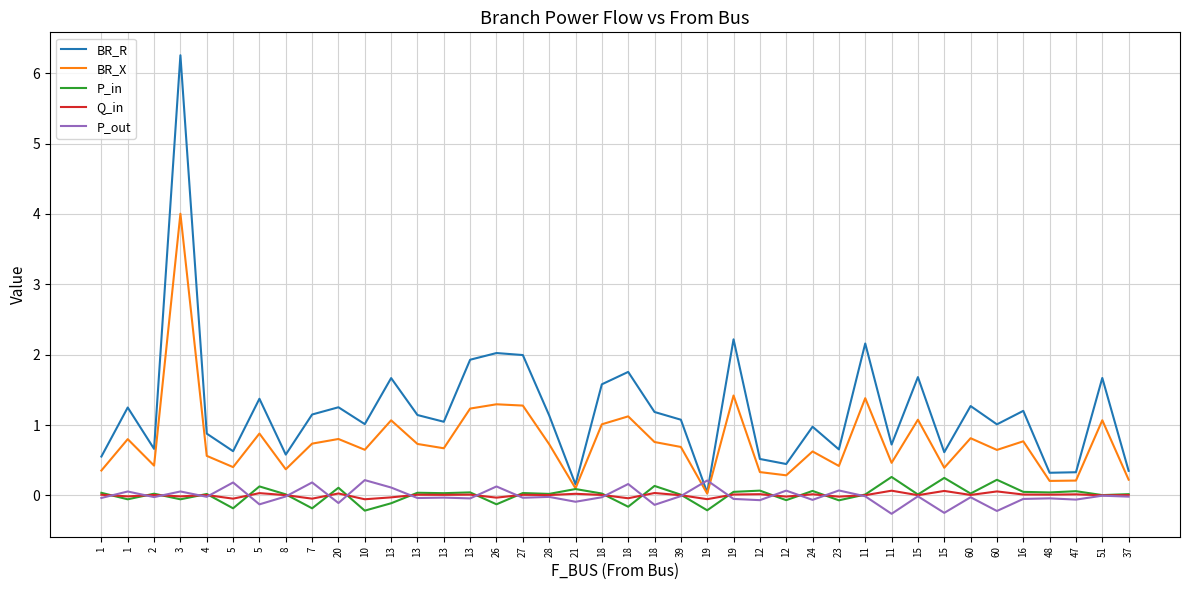

How many lines are shown in the chart?

5